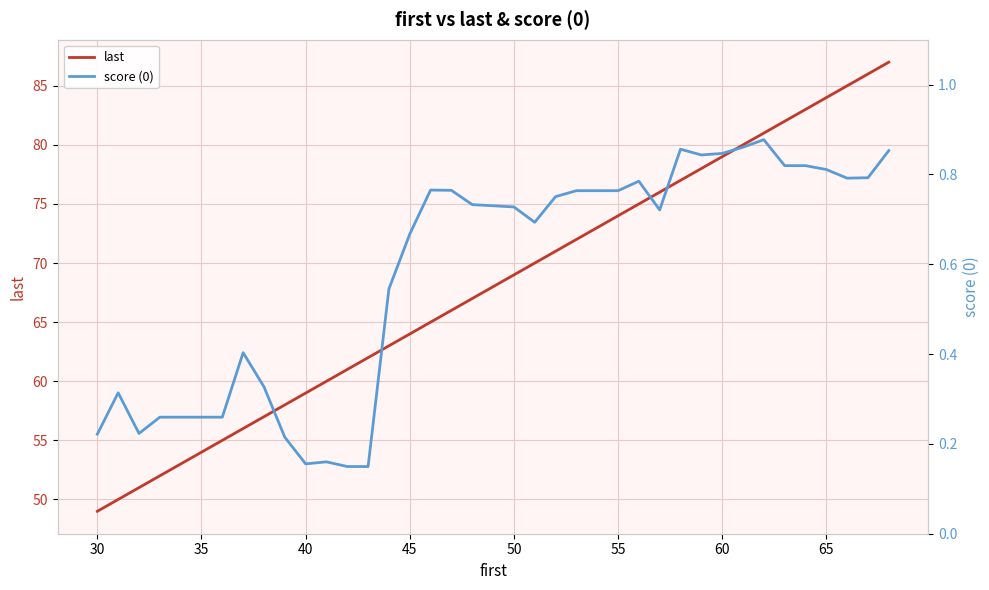

True or false: last has more than 1 interior local peaks.

False